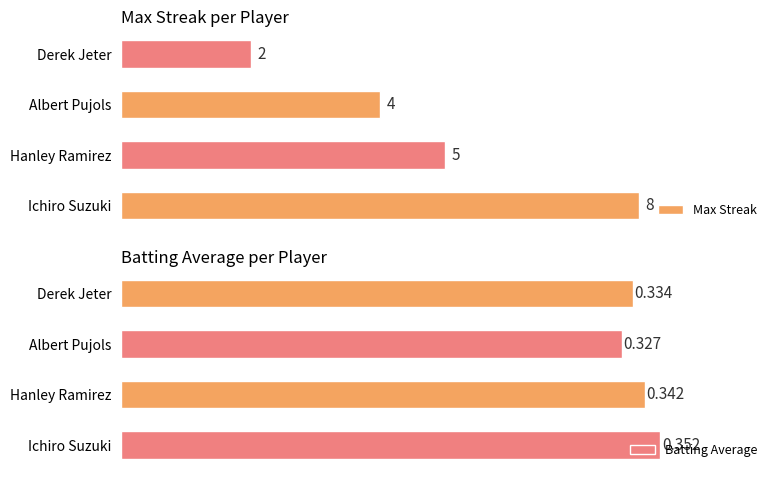

Does the chart contain any negative values?

No